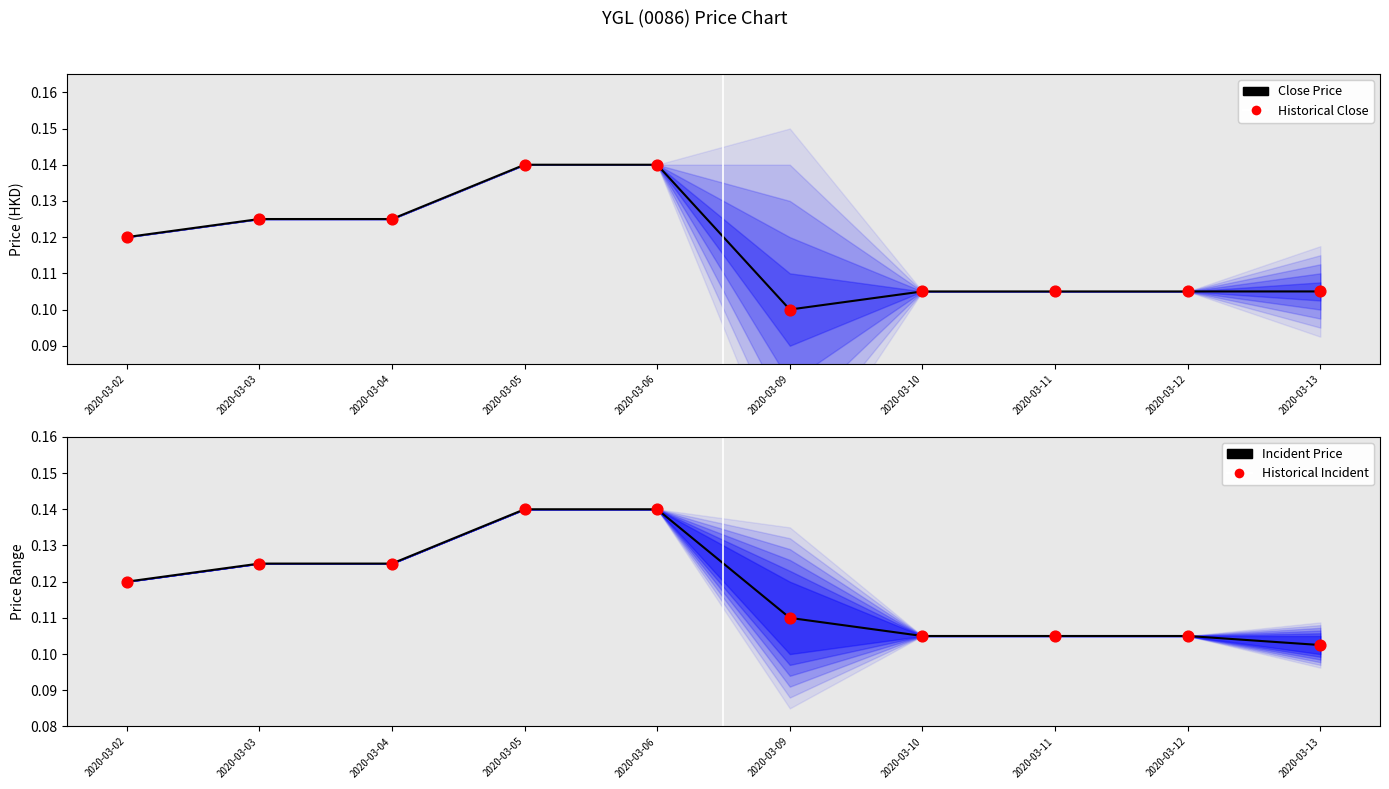

Is the value of Incident Price at 2020-03-10 greater than the value of Historical Close at 2020-03-03?

No